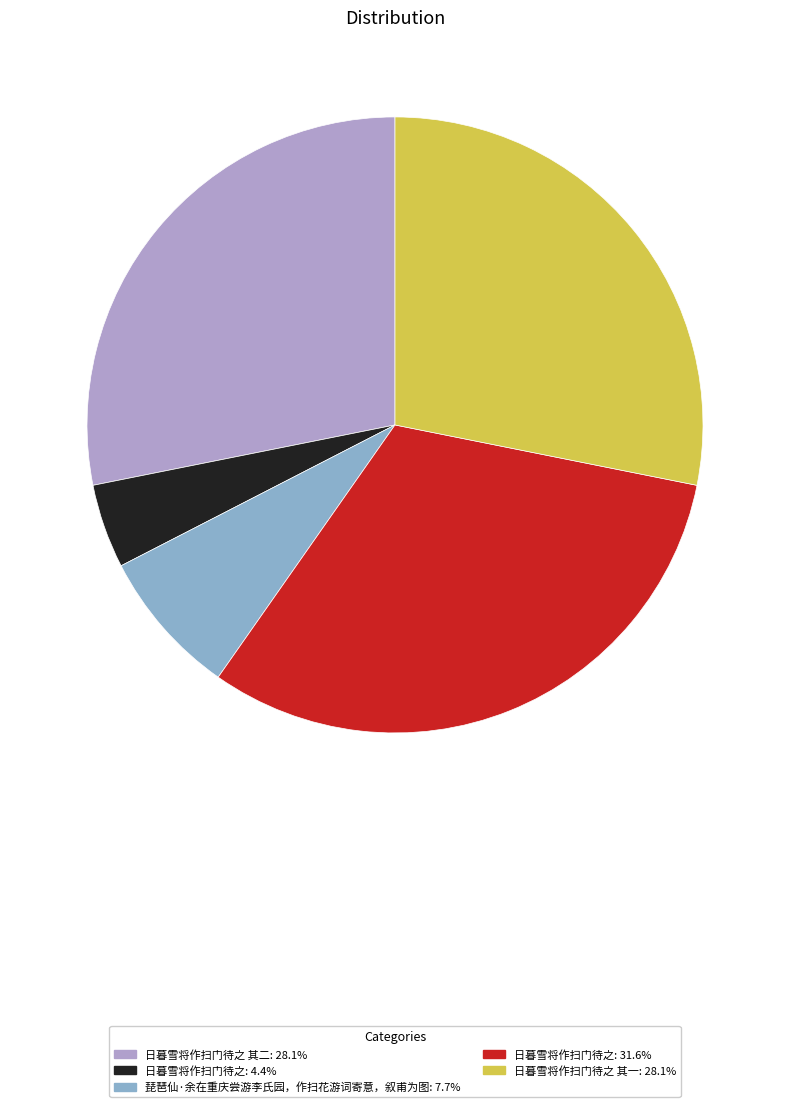

Is there any slice that represents more than half of the pie?

No